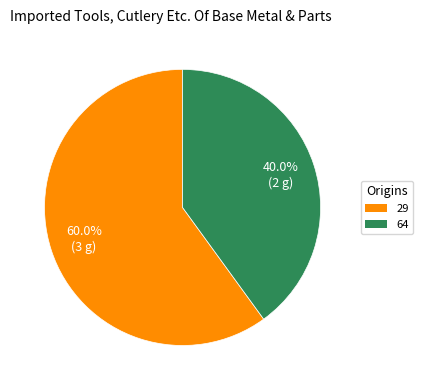

To the nearest percent, what is the average slice percentage?

50%